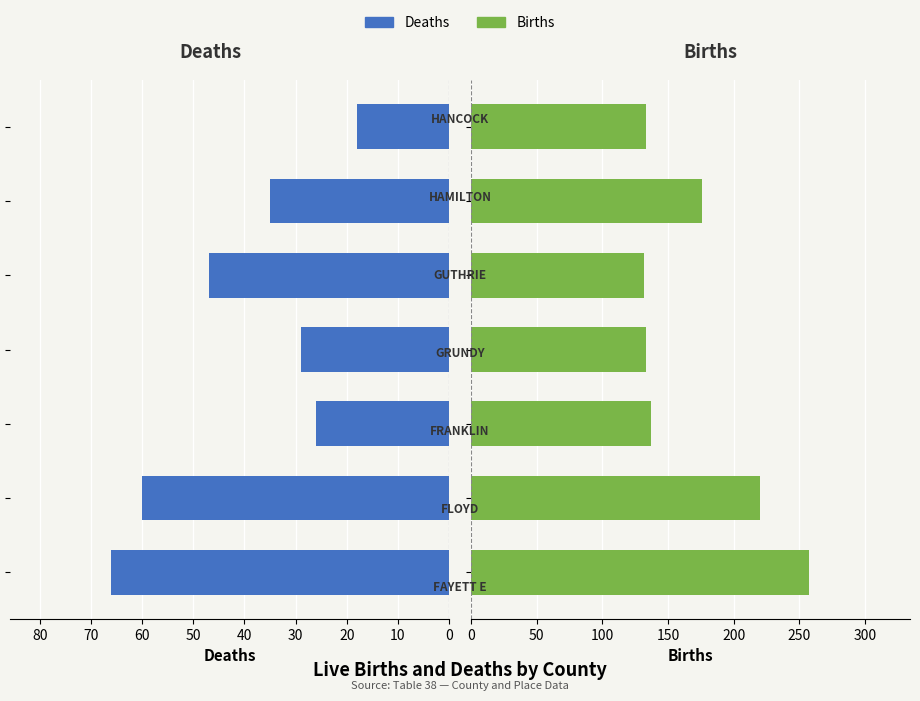

Does the chart contain stacked bars?

No